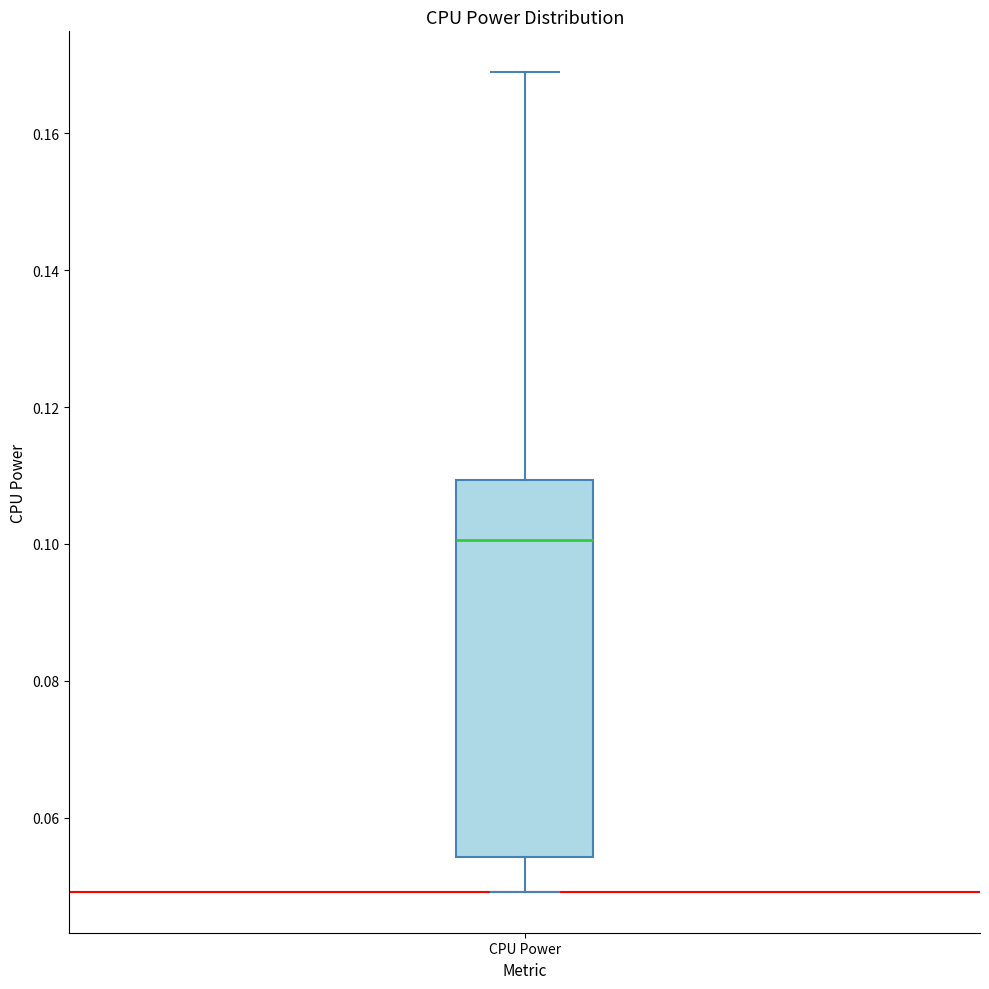

Read this box plot against the y-axis: the position of the median line, the range covered by the box, and the ends of both whiskers. The values are not printed on the chart, so give them approximately, as read against the axis.

median 0.100, box 0.054 to 0.110, whiskers 0.050 to 0.168